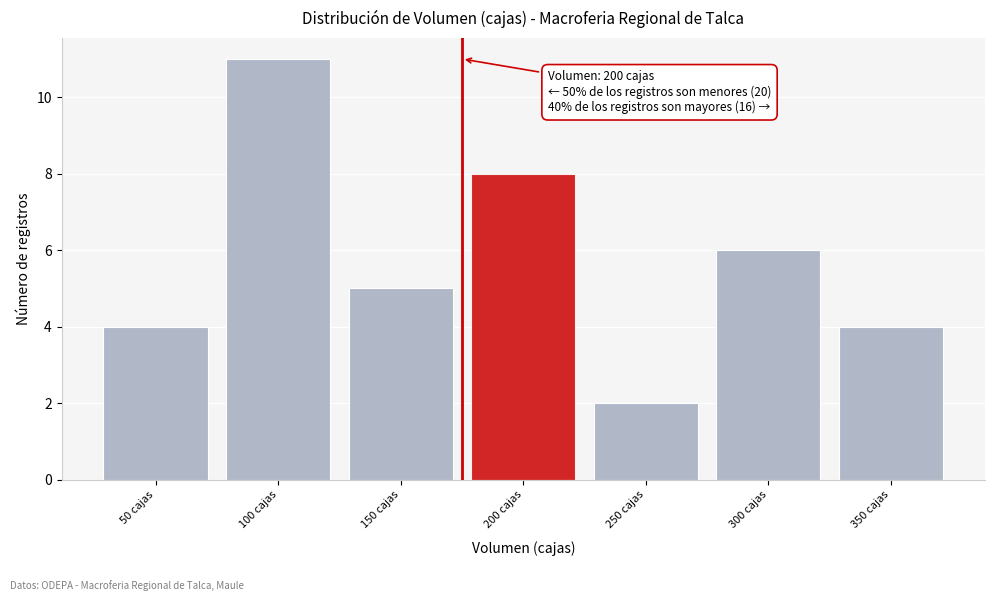

Reading right to left, list all the values displayed in this chart.

4	6	2	8	5	11	4